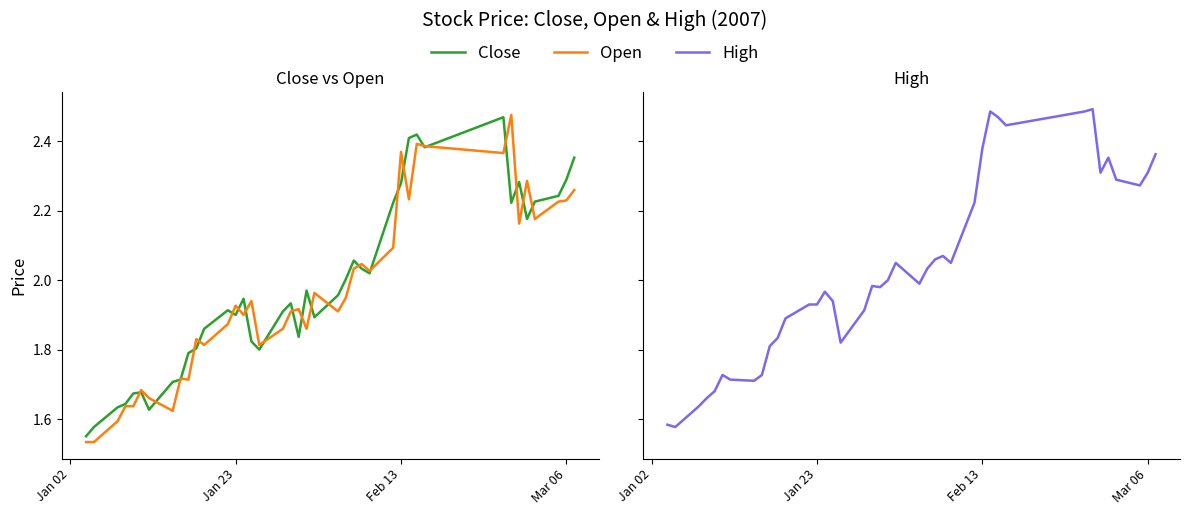

How many lines are shown in the chart?

3